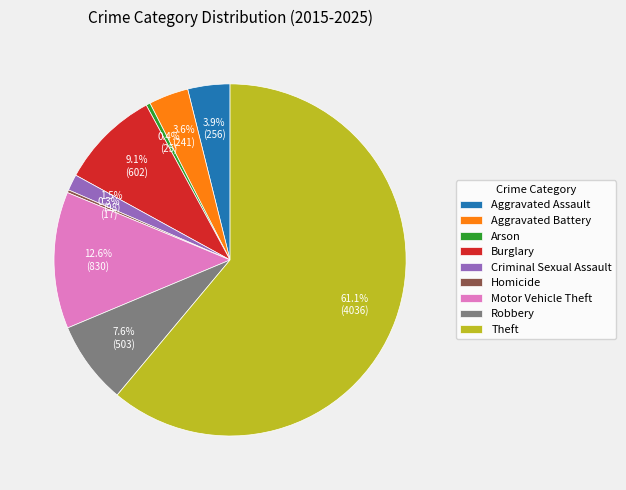

Which has a higher value, Burglary or Arson?

Burglary